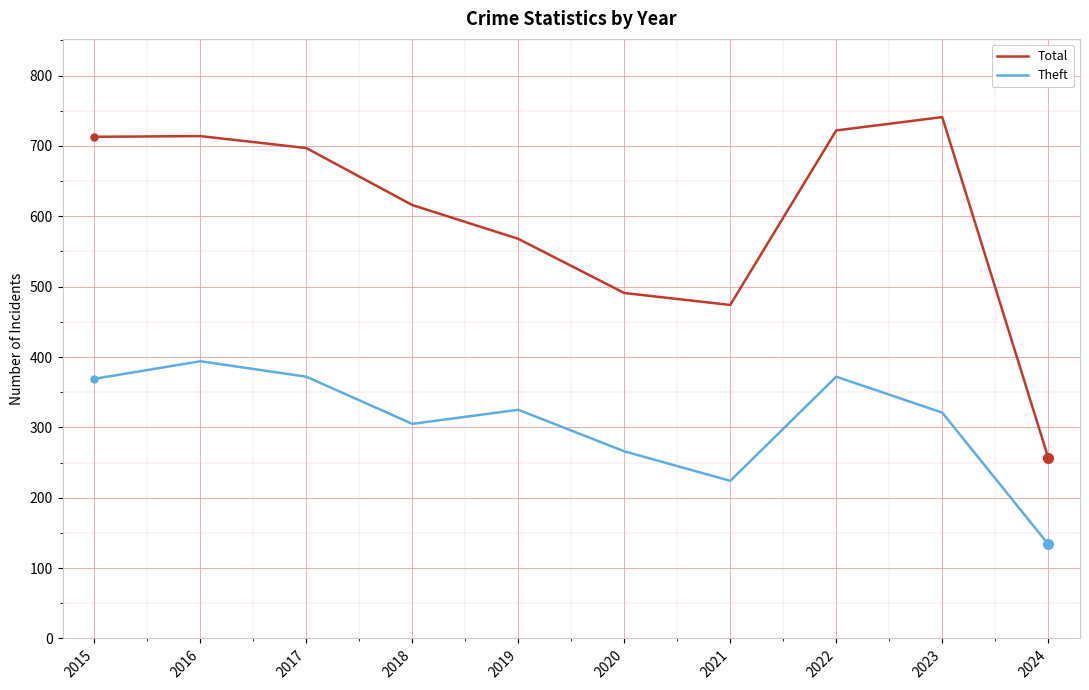

List the series in order of their overall mean, lowest first.

Theft, Total